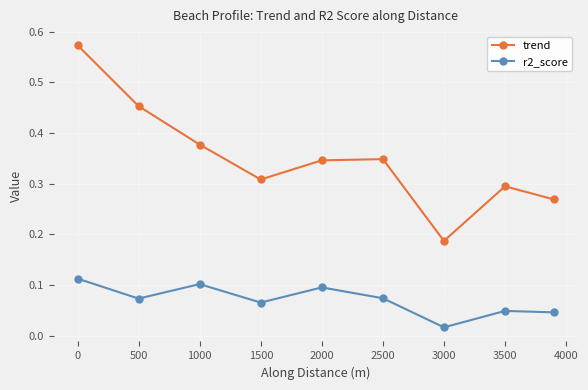

Which series has the widest spread of values?

trend